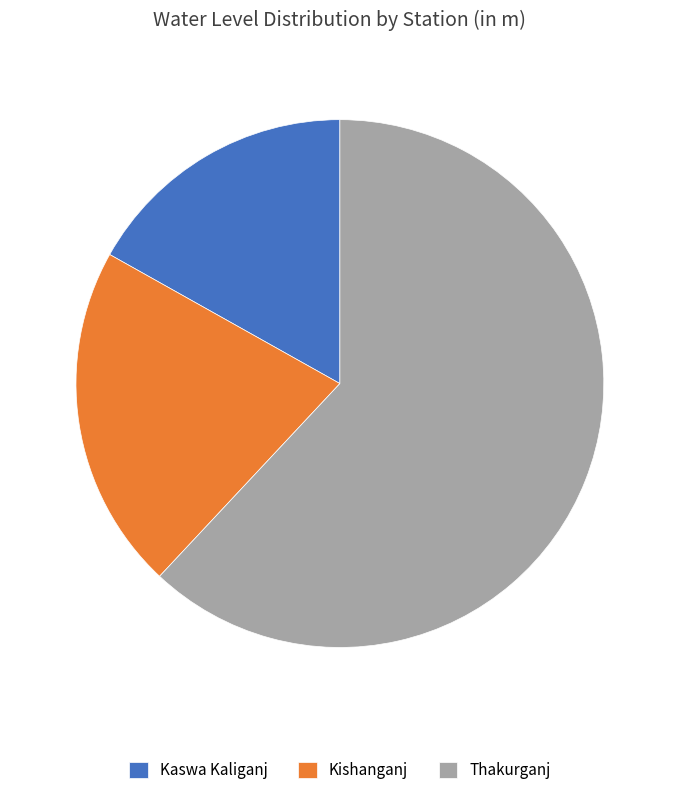

Do Thakurganj and Kaswa Kaliganj together represent more than half of the pie?

Yes